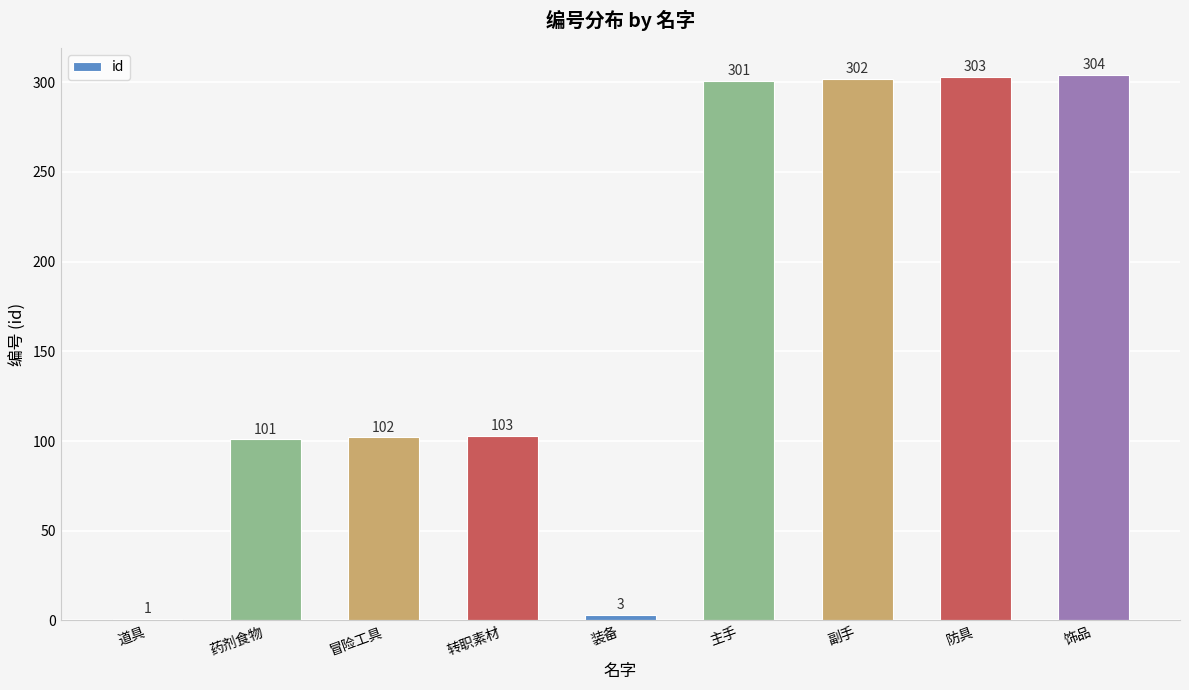

Between 药剂食物 and 转职素材, which is larger?

转职素材